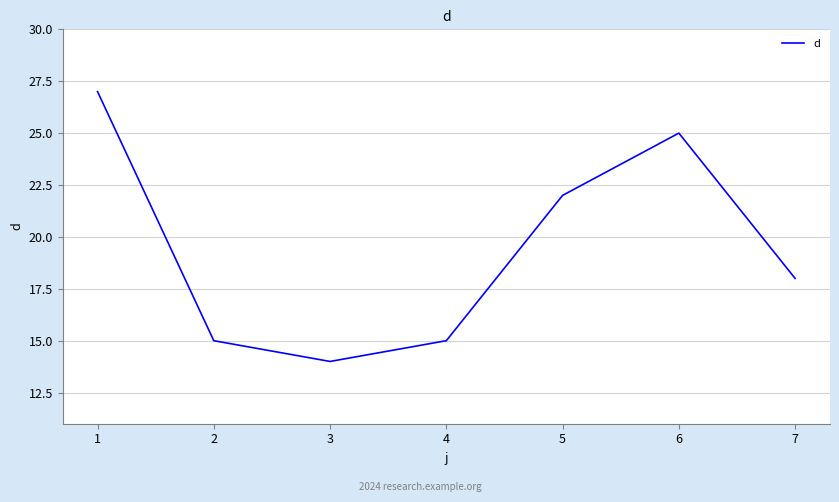

Which category has the lowest value across all series?

3